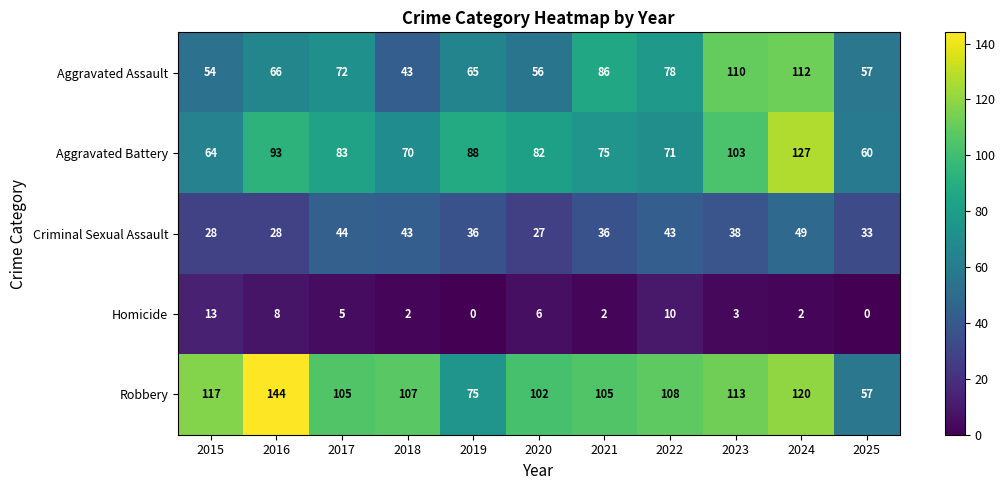

Which series has the widest spread of values?

Robbery